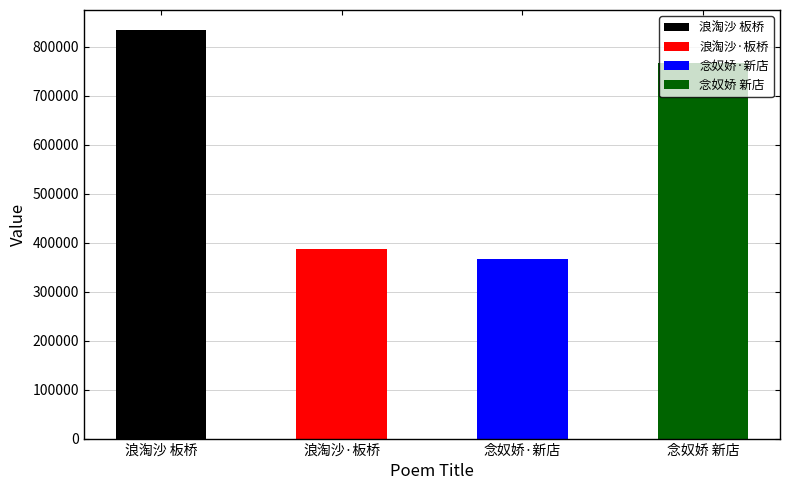

What is the minimum value shown in the chart?

365925